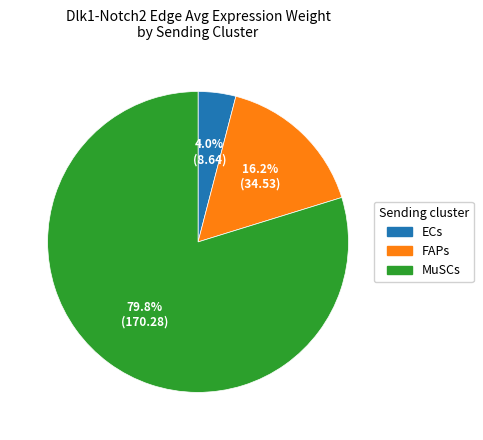

What percentage is the ECs slice, to the nearest percent?

4%